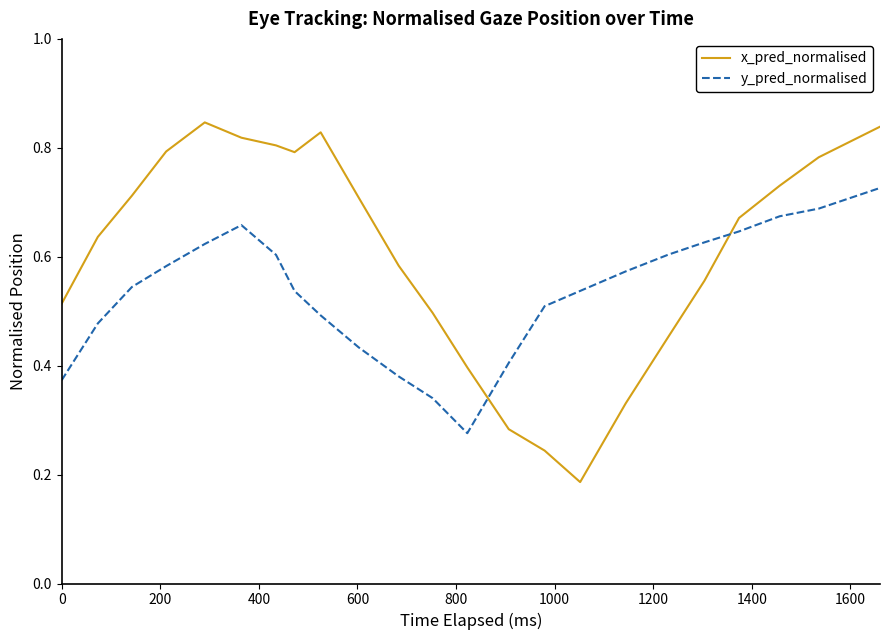

How many times do y_pred_normalised and x_pred_normalised cross each other?

2